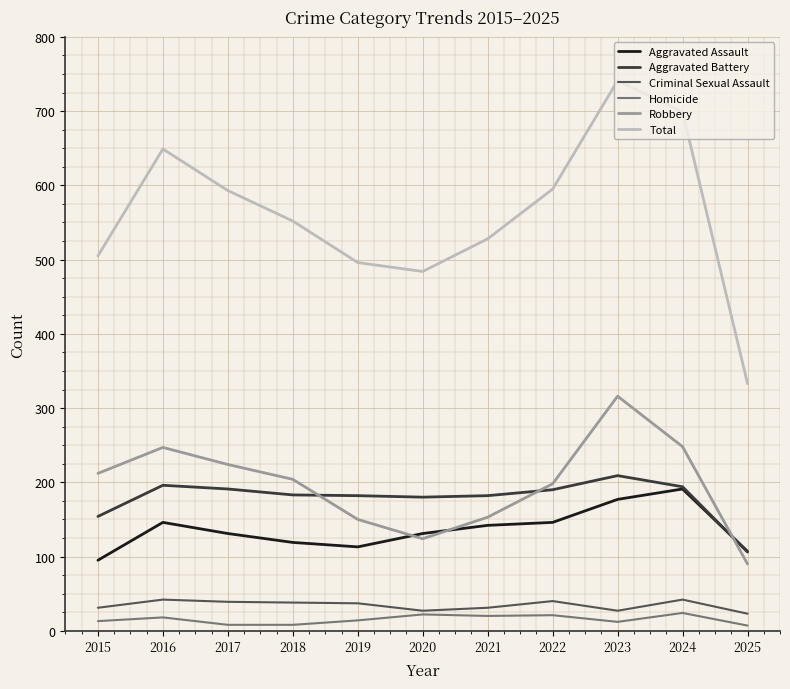

Which series has the largest total across all categories?

Total